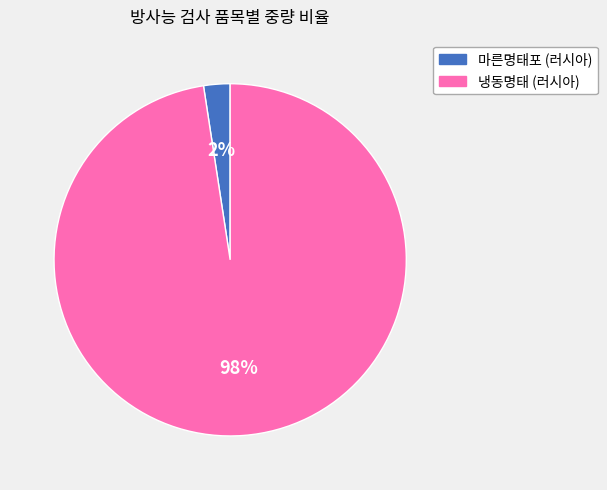

To the nearest percent, what portion does 냉동명태 (러시아) represent?

98%